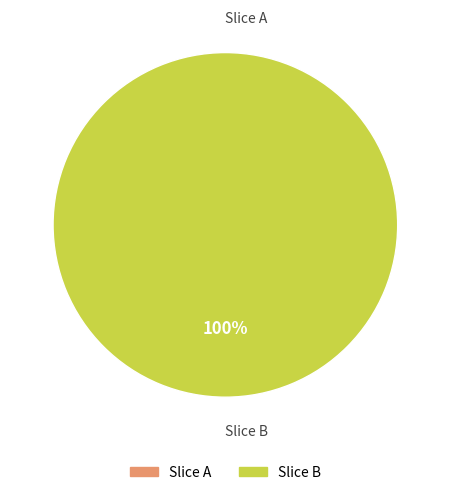

Is gJtR+Pd0g/V80d6AkvQZ0gqIM74= the majority of the pie?

No